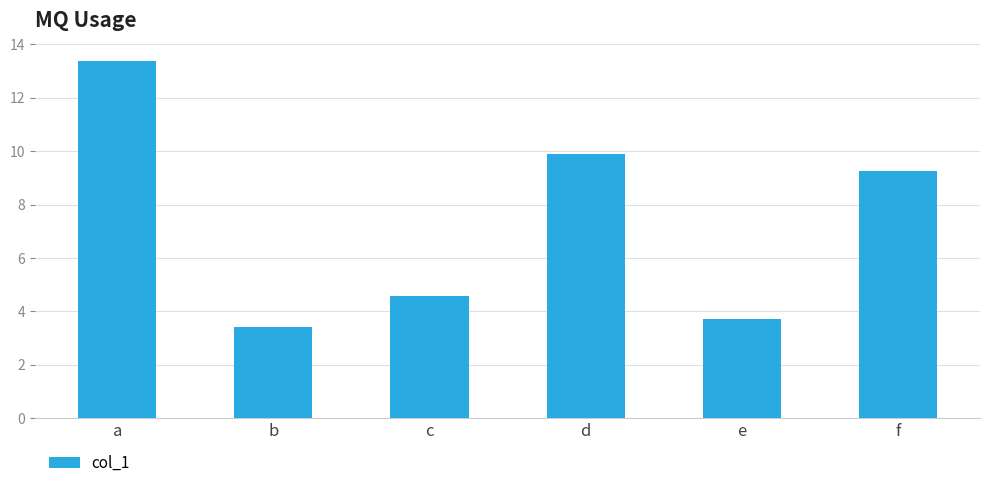

What is the smallest value displayed?

3.4